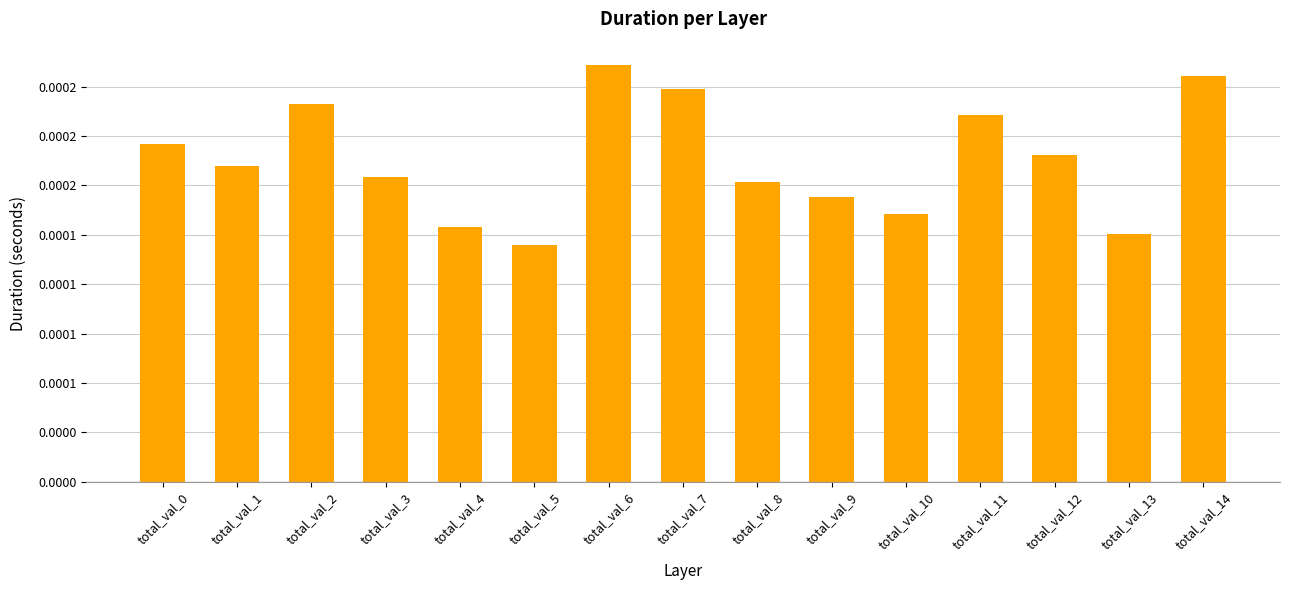

Are the bars horizontal?

No